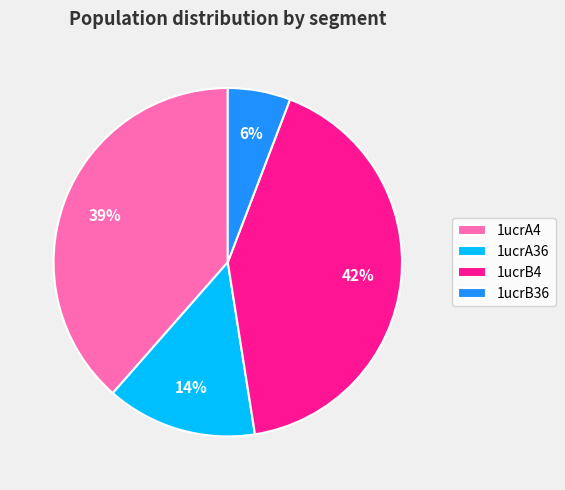

Is there a majority slice in this chart?

No